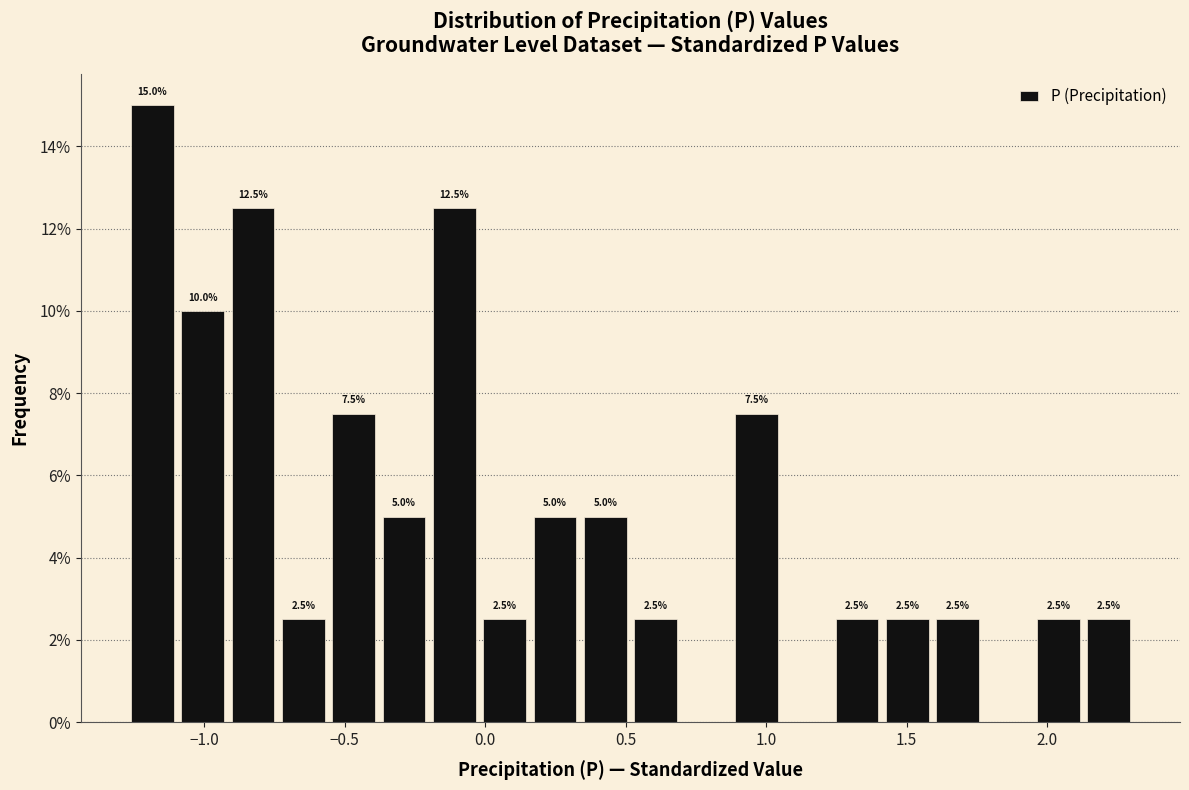

Read against the x-axis, roughly where is the centre of the tallest bar?

-1.20